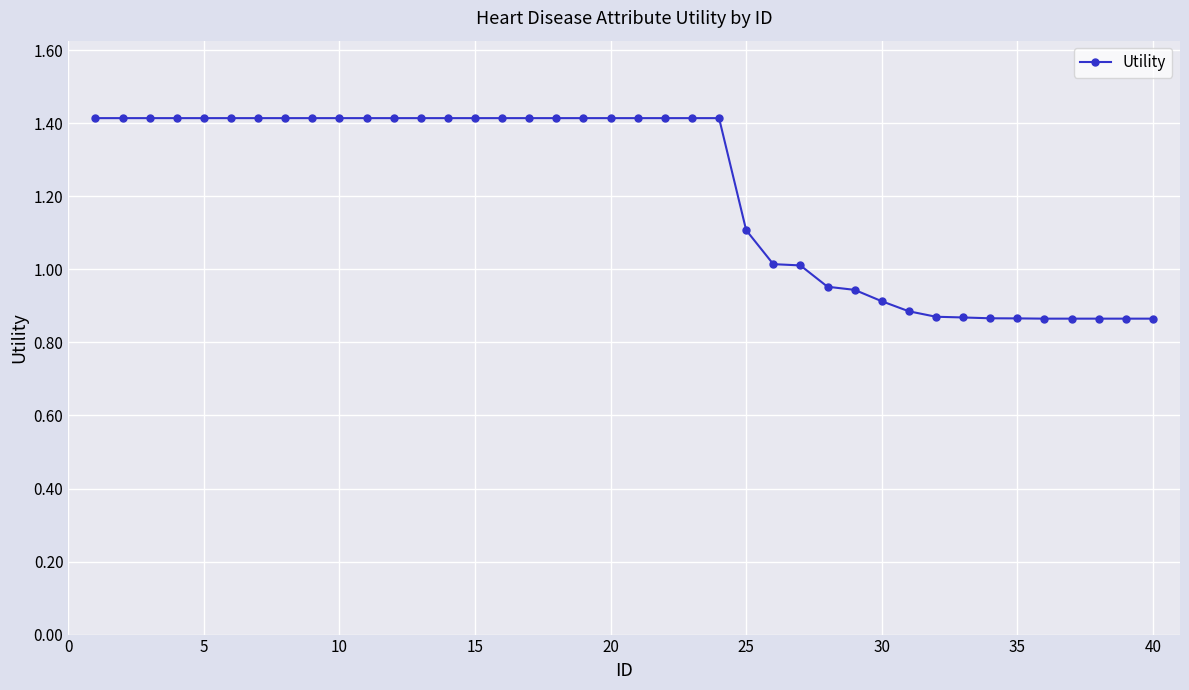

What is the average value?

1.2